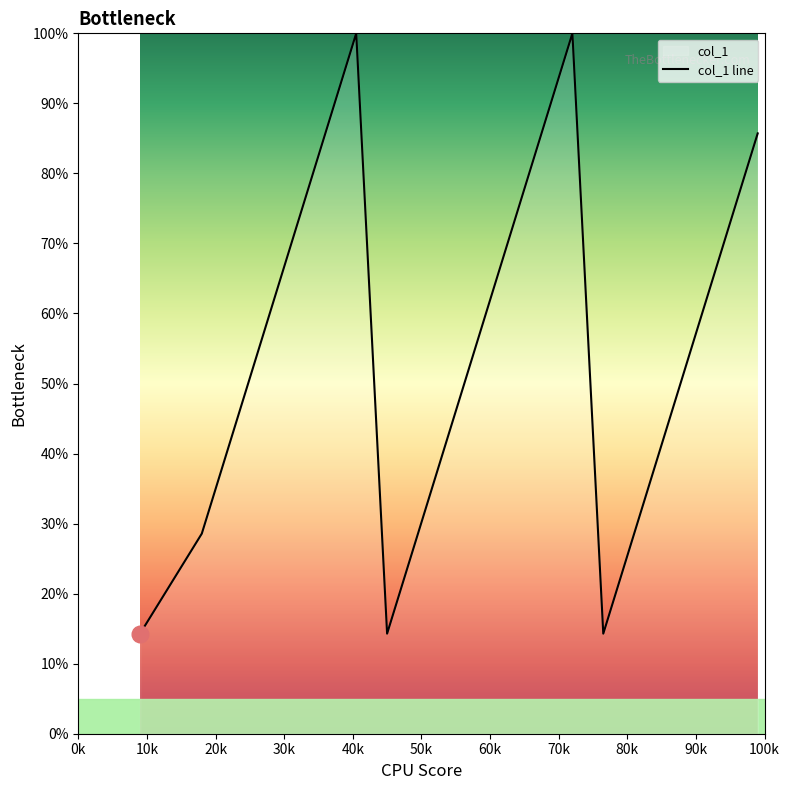

What is the difference between the maximum and minimum values?

85.7